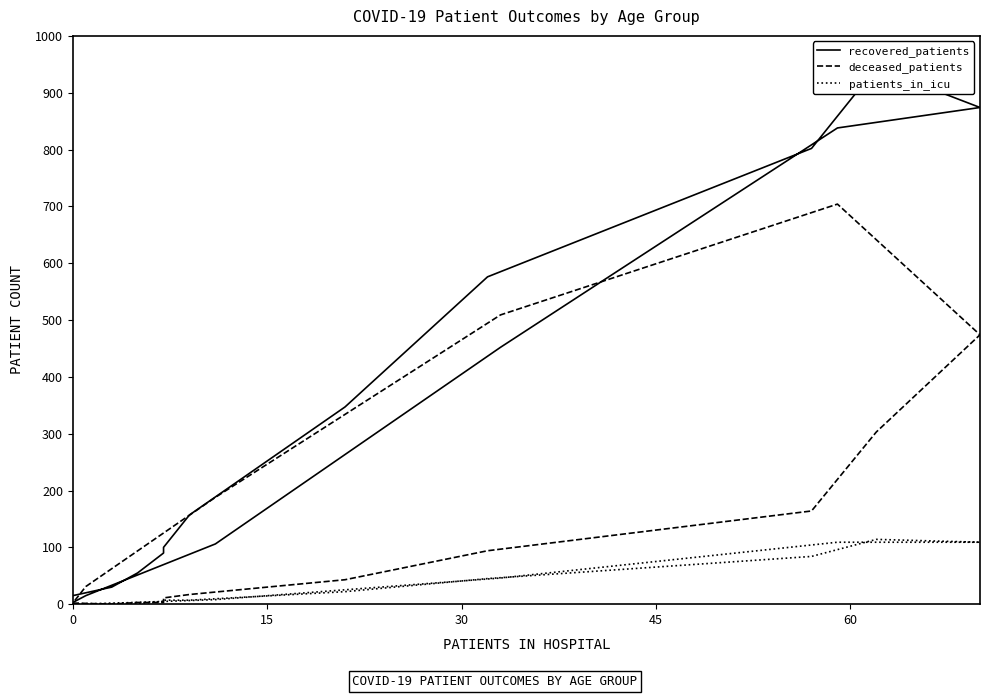

True or false: deceased_patients has more than 0 interior local peaks.

True